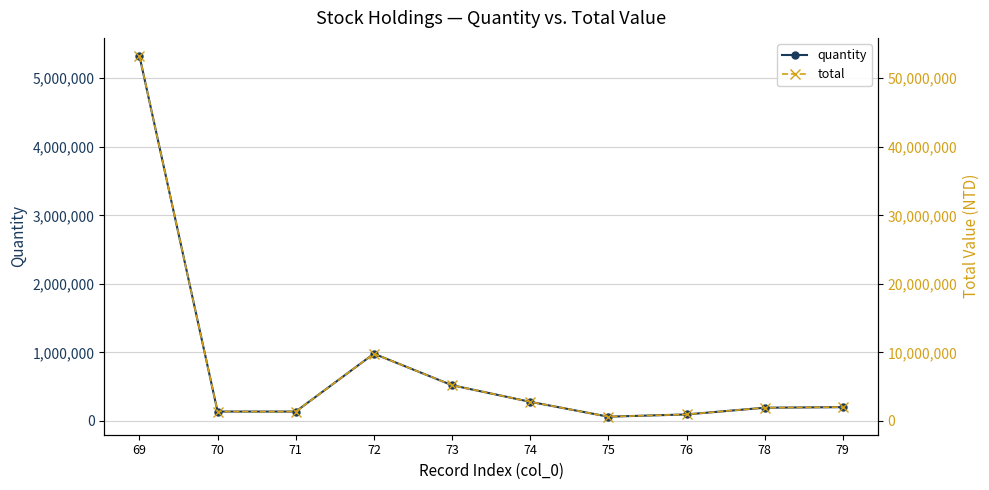

At how many categories does at least one series exceed 31559550?

1